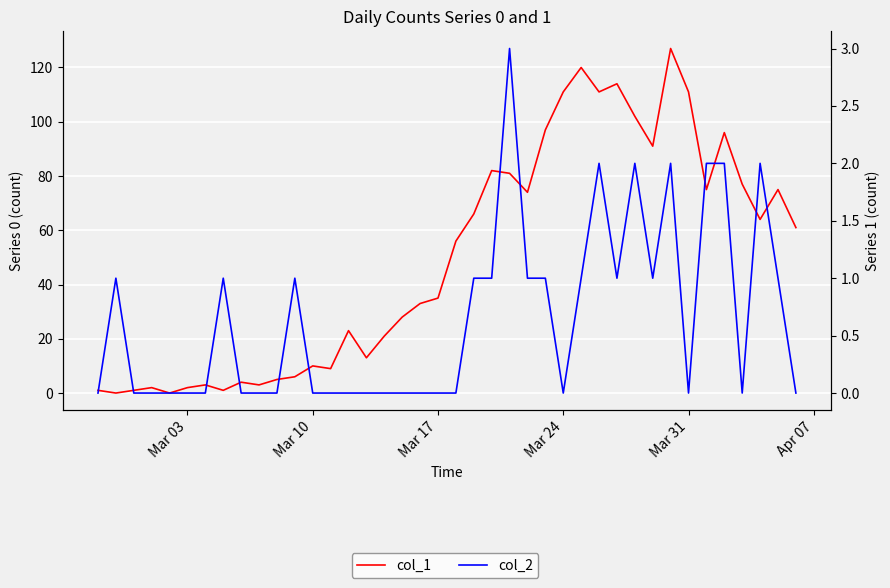

After their last crossing, which series has the higher values: col_2 or col_1?

col_1